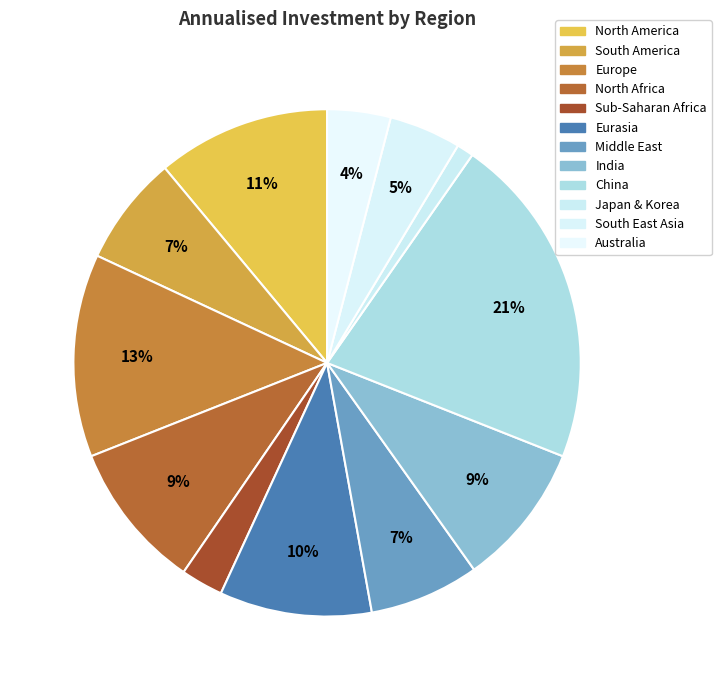

The North America slice represents 11% of the pie. True or false?

True